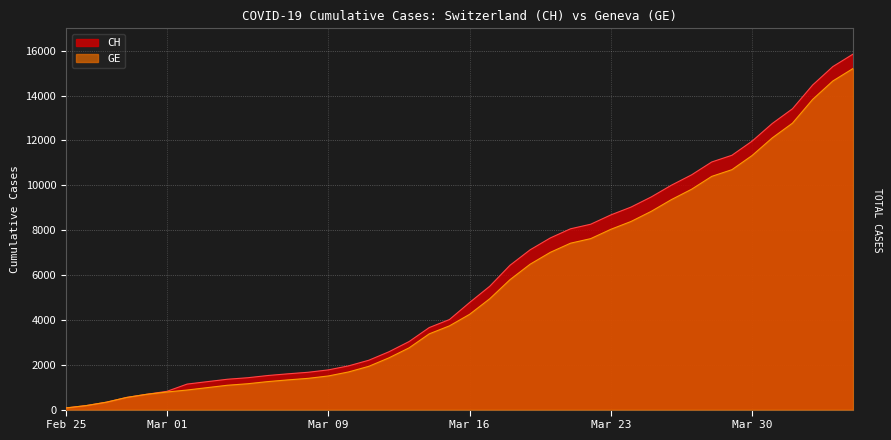

At which label is CH closest to 7961?

2020-03-21